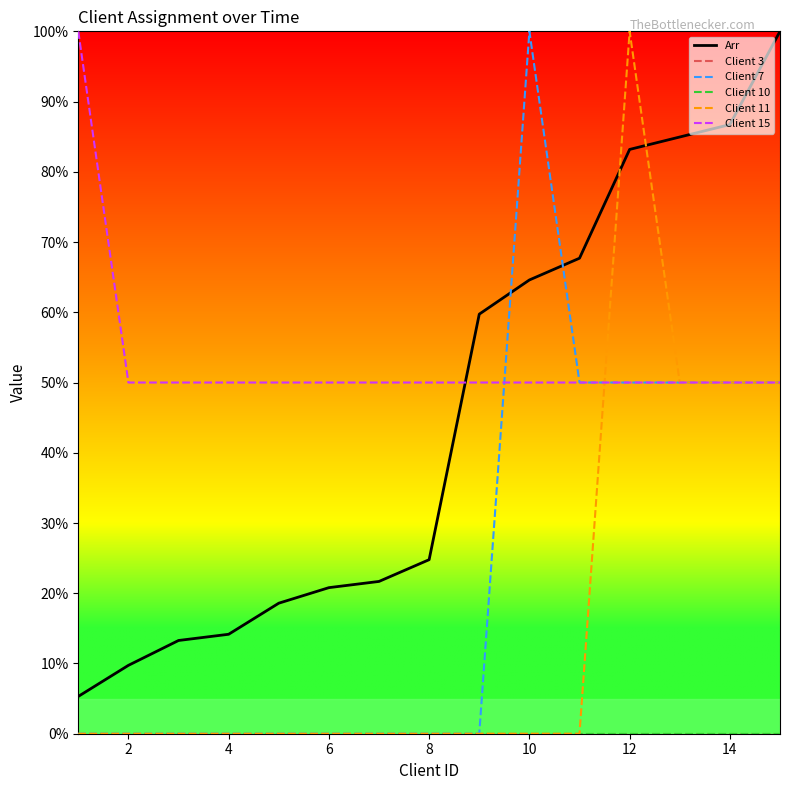

Does the chart display data point markers on the line(s)?

No